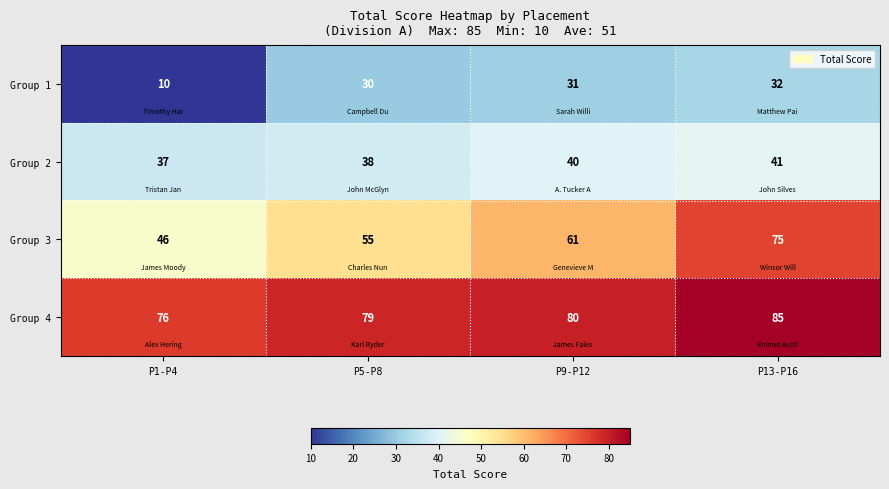

What is the highest value of the Group 1 series?

32